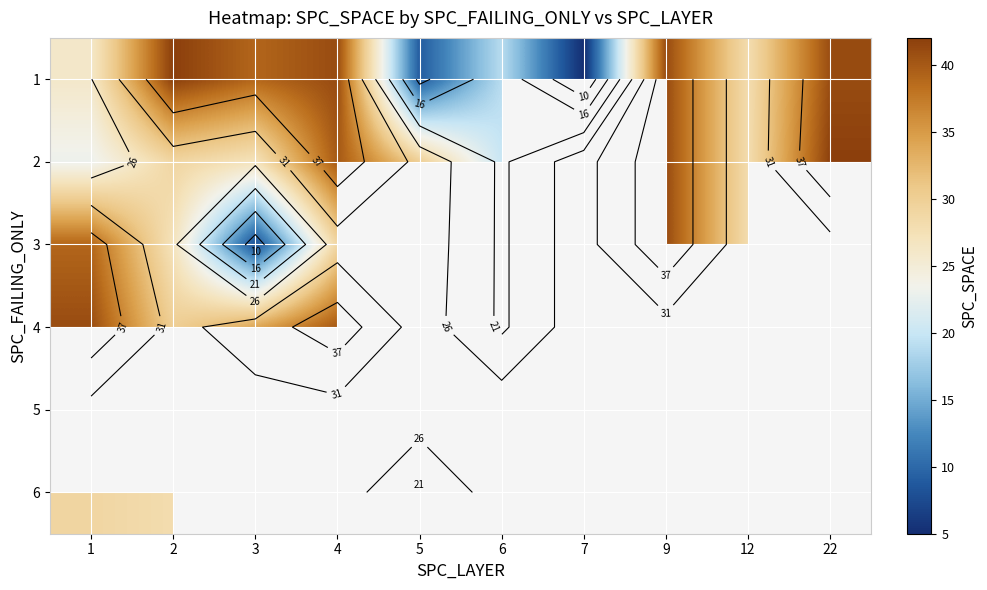

Rank the series by their maximum value, from highest to lowest.

1, 2, 3, 4, 5, 6